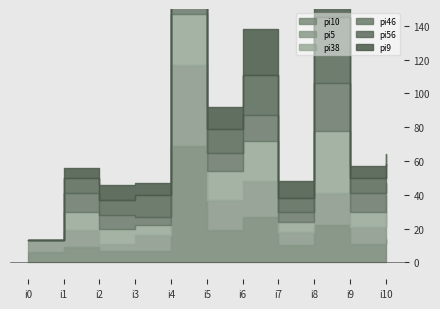

What is the value of the pi9 point at the 8th from the left?

48